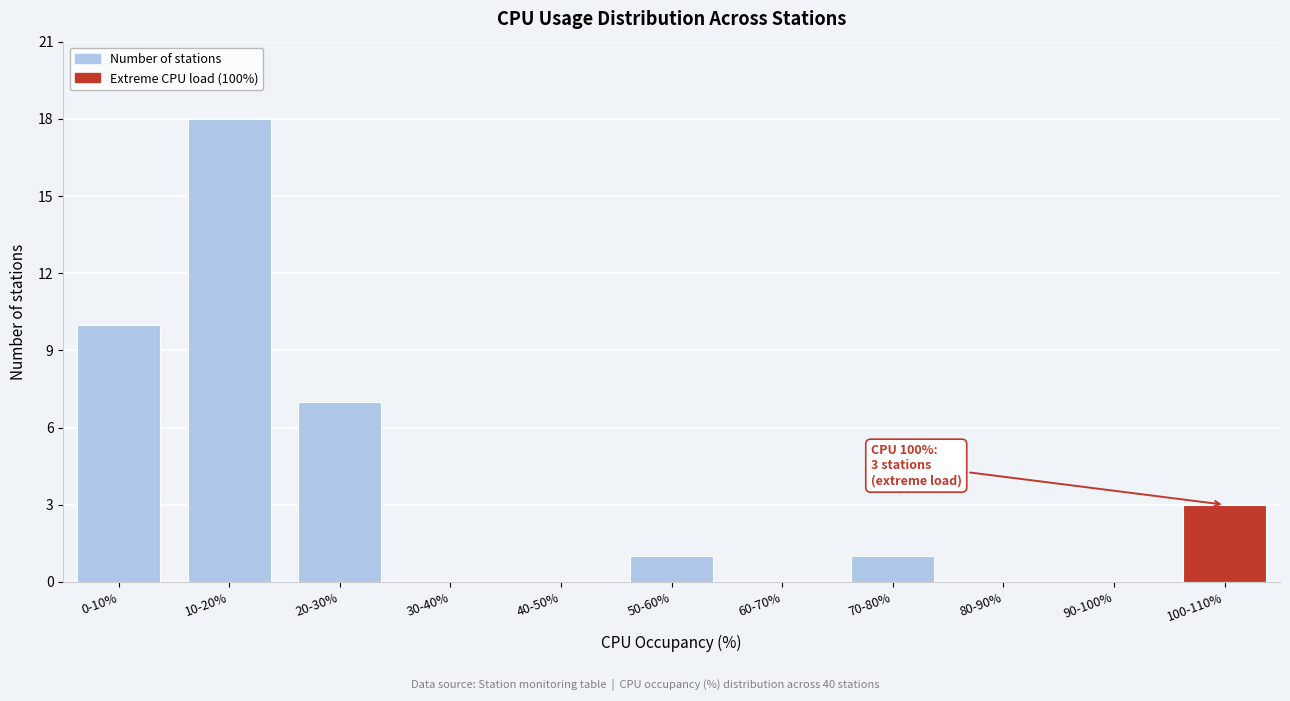

Reading left to right, transcribe all the data shown in this chart.

0-10%=10	10-20%=18	20-30%=7	30-40%=0	40-50%=0	50-60%=1	60-70%=0	70-80%=1	80-90%=0	90-100%=0	100-110%=3